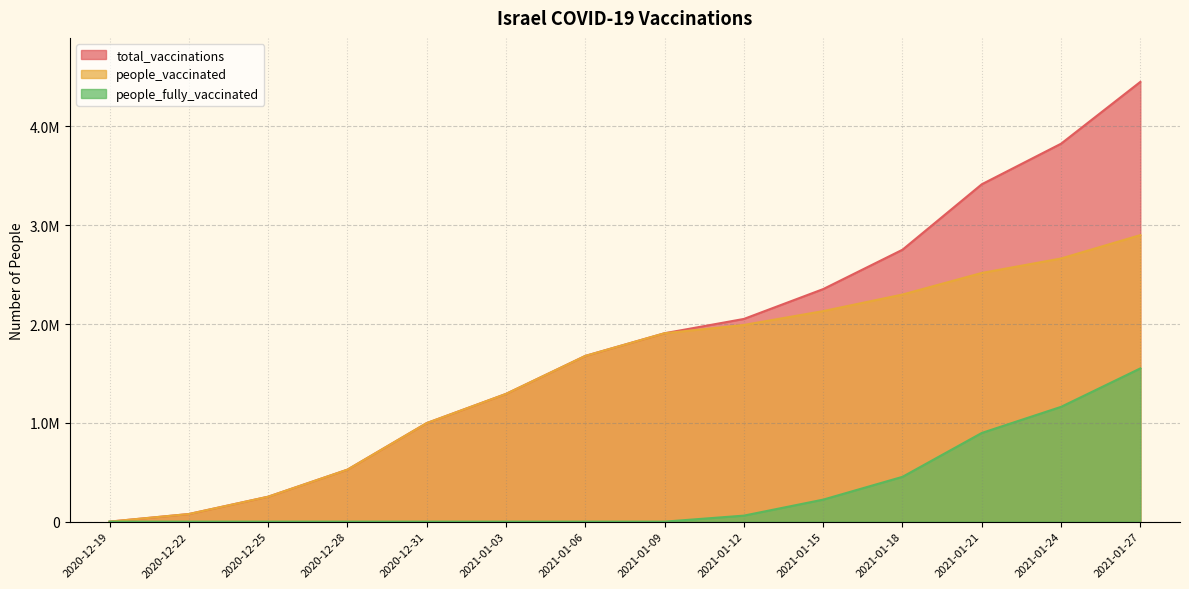

At how many categories does at least one series exceed 1661644?

8